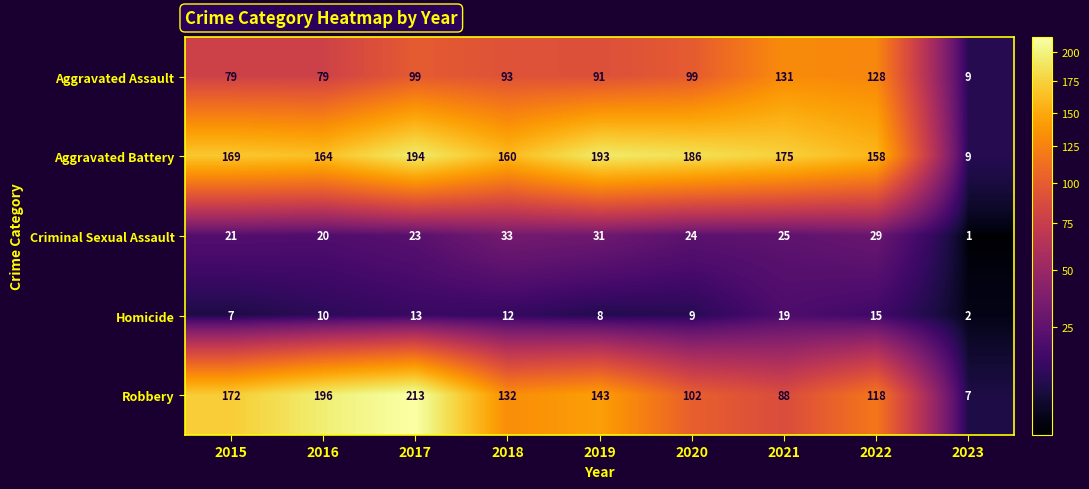

Between 2018 and 2023, which series saw the biggest shift?

Aggravated Battery